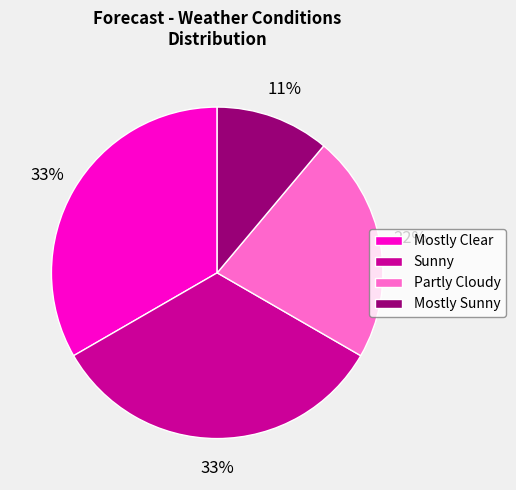

Is there any slice that represents more than half of the pie?

No